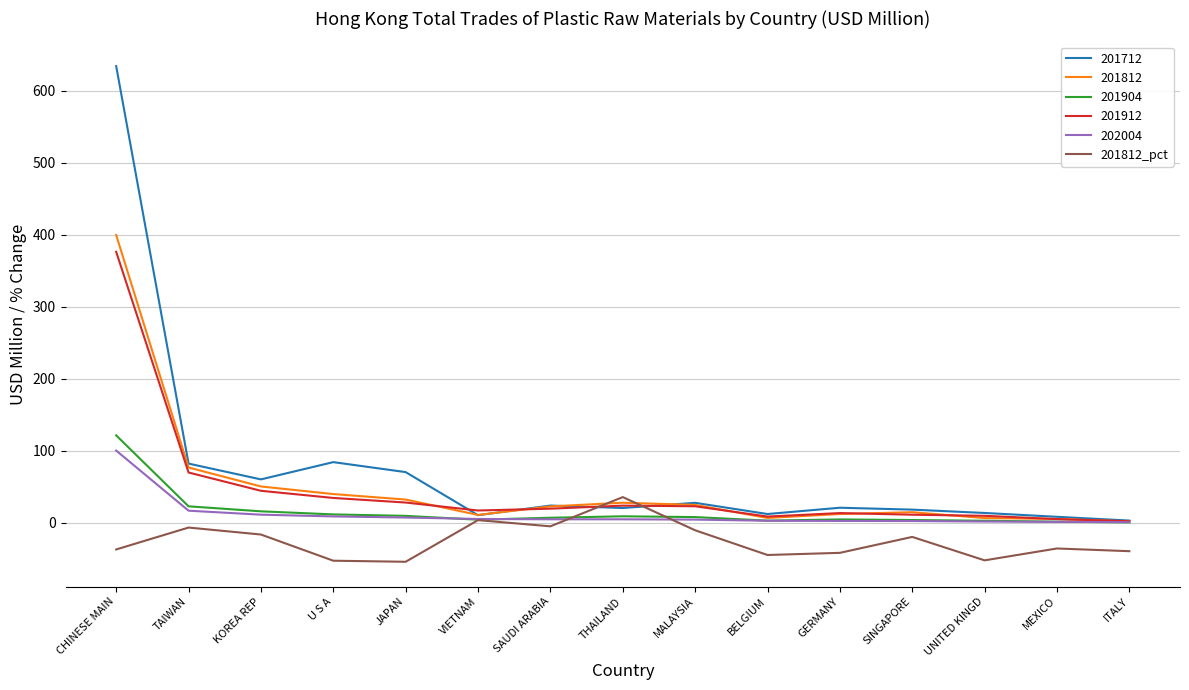

At which category is the sum across all series the highest?

CHINESE MAIN